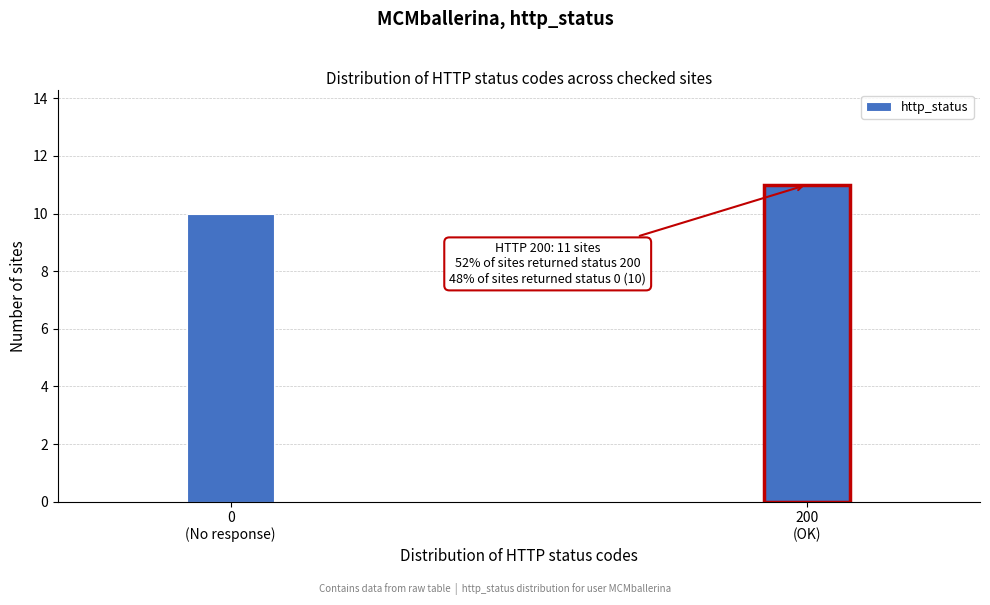

Reading right to left, extract all data points from this chart.

11	10